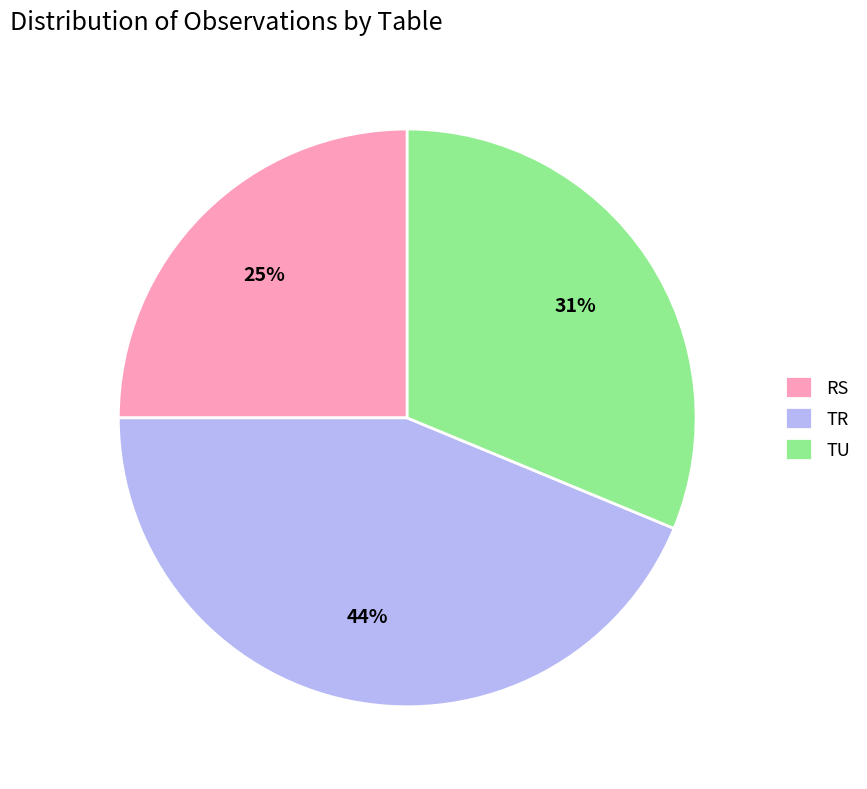

What is the largest slice in the pie chart?

TR